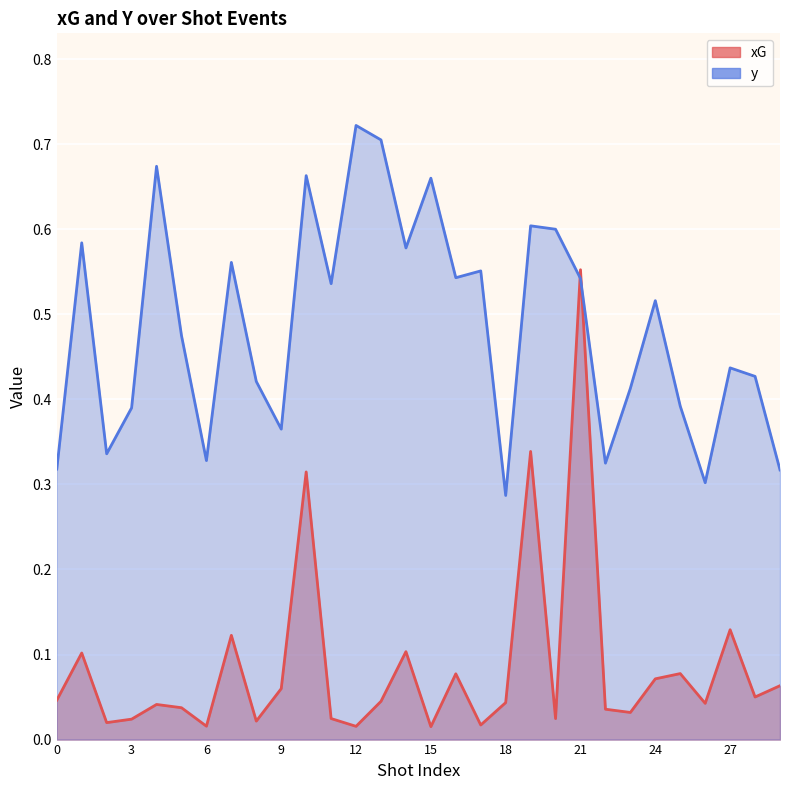

Is it true that y equals 0.8 at 17?

False